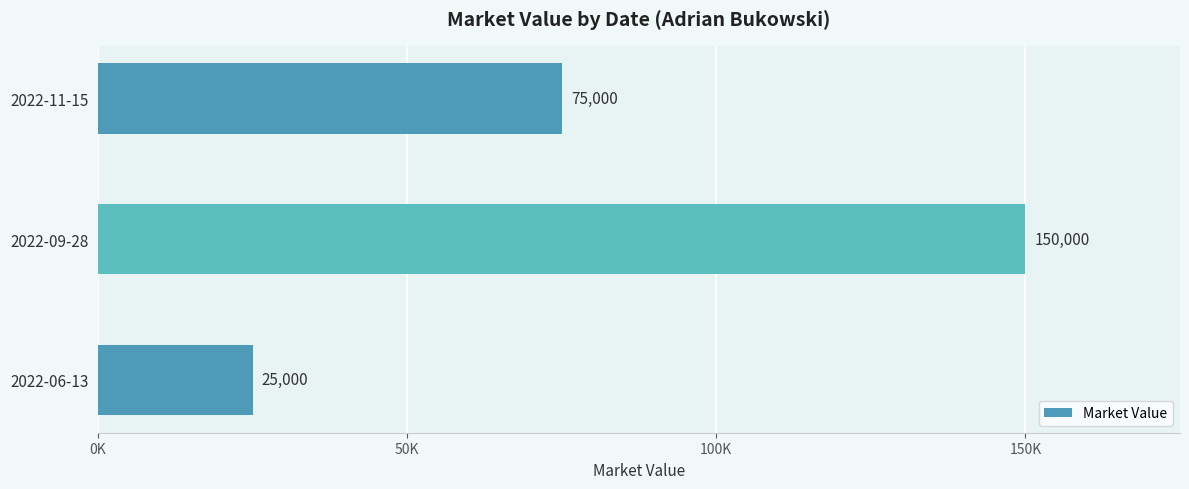

Are the bars horizontal?

Yes